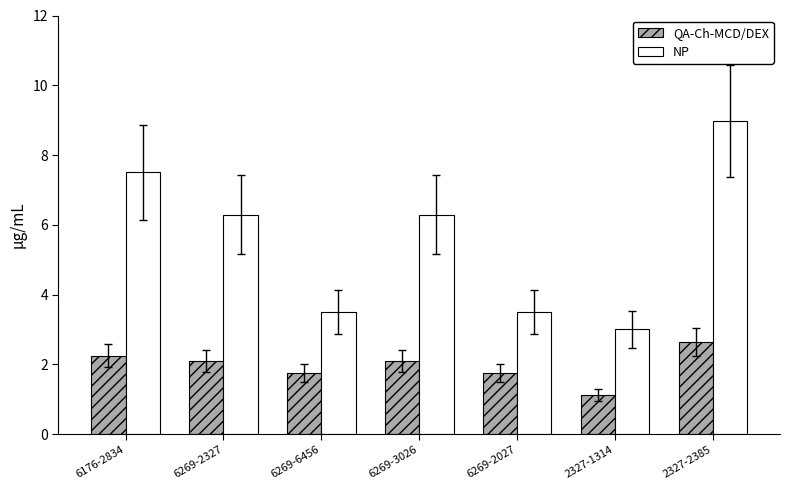

What is the average value of the QA-Ch-MCD/DEX series?

2.0